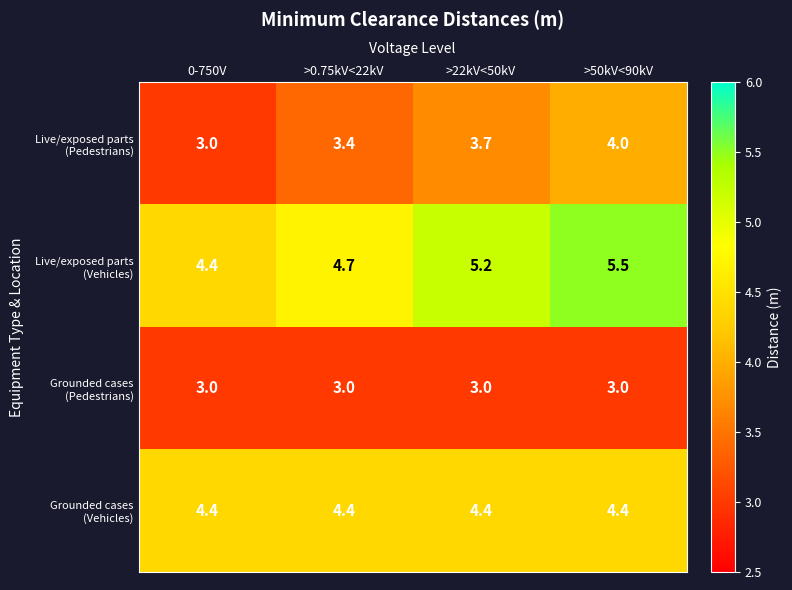

Count the number of data series in this chart.

4